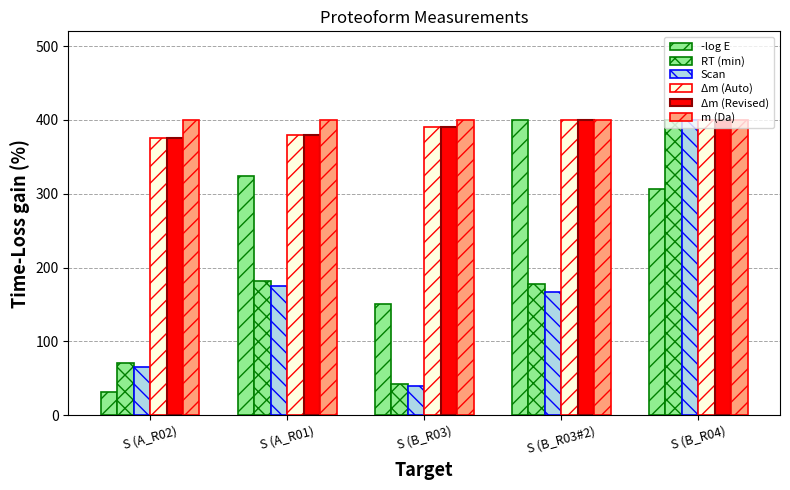

At which label does Δm (Revised) reach its peak?

S (B_R04)